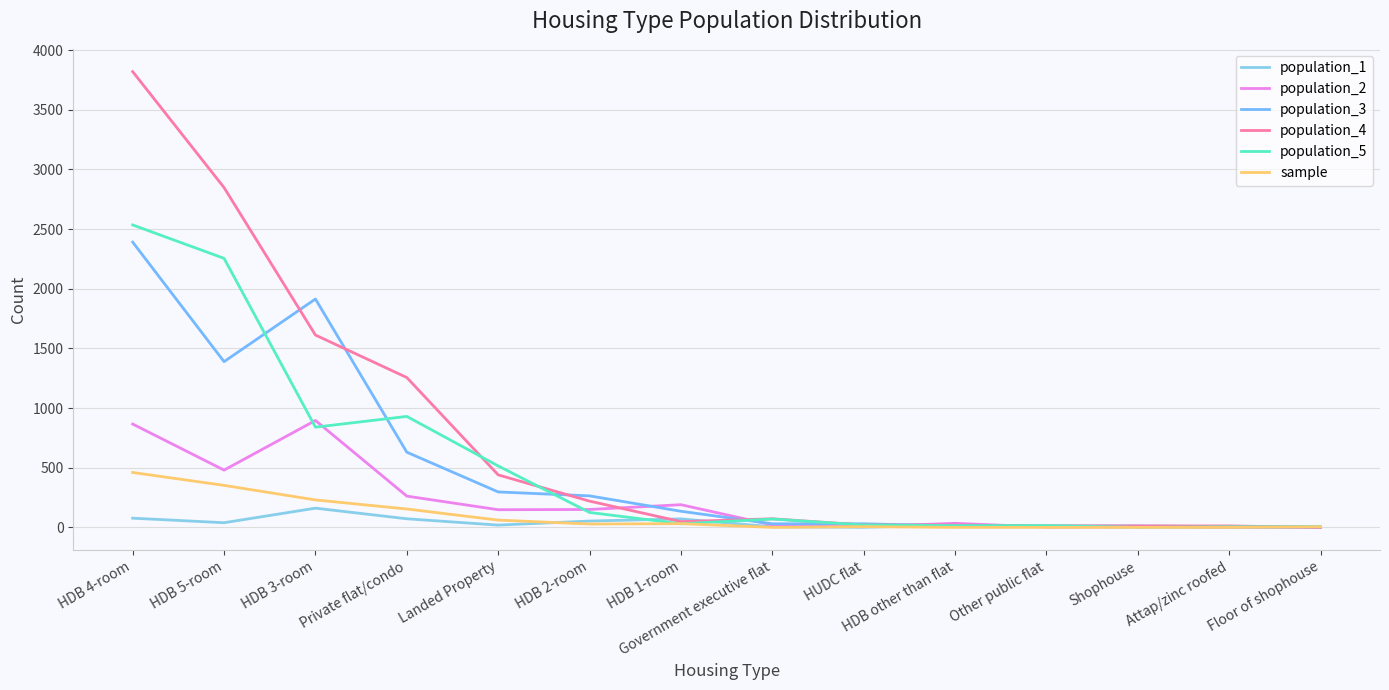

At which category does the chart reach its peak across all series?

HDB 4-room